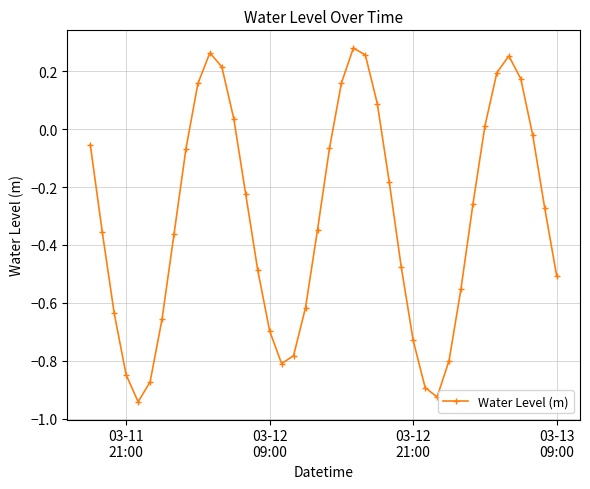

What is the difference between the maximum and minimum values?

1.2